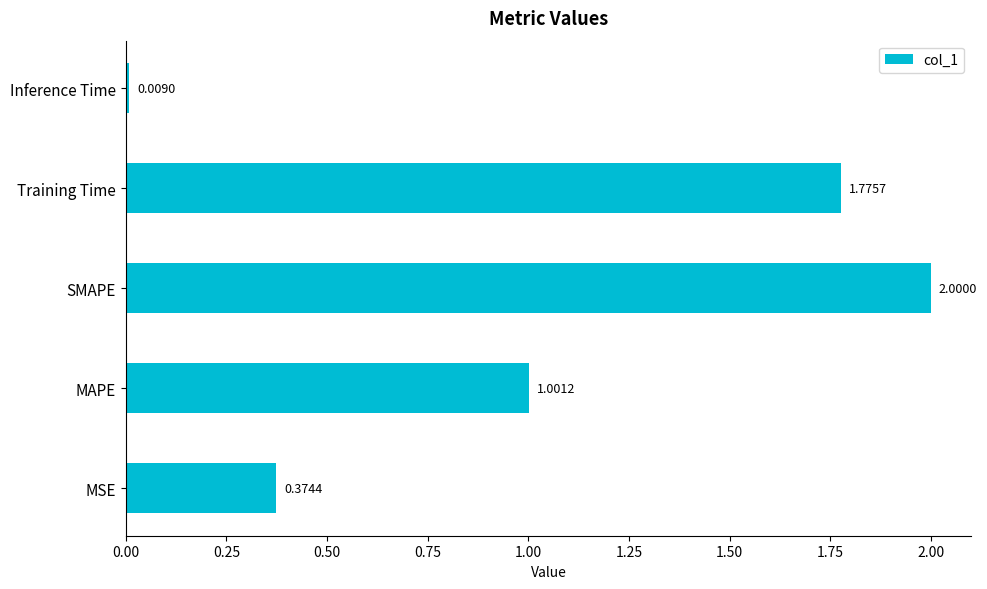

How many data points are above 1?

3